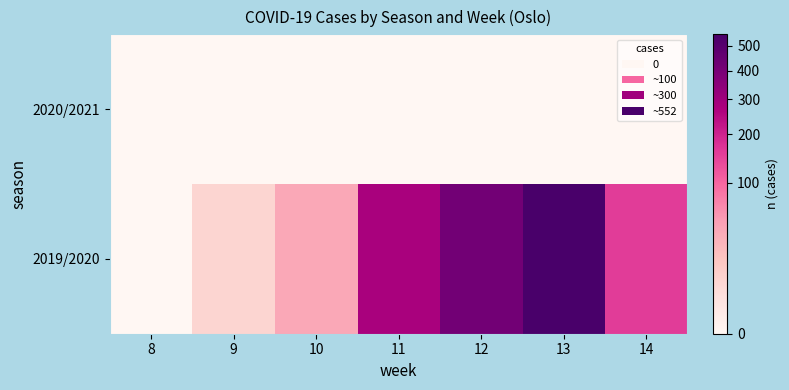

At which category is the sum across all series the highest?

13